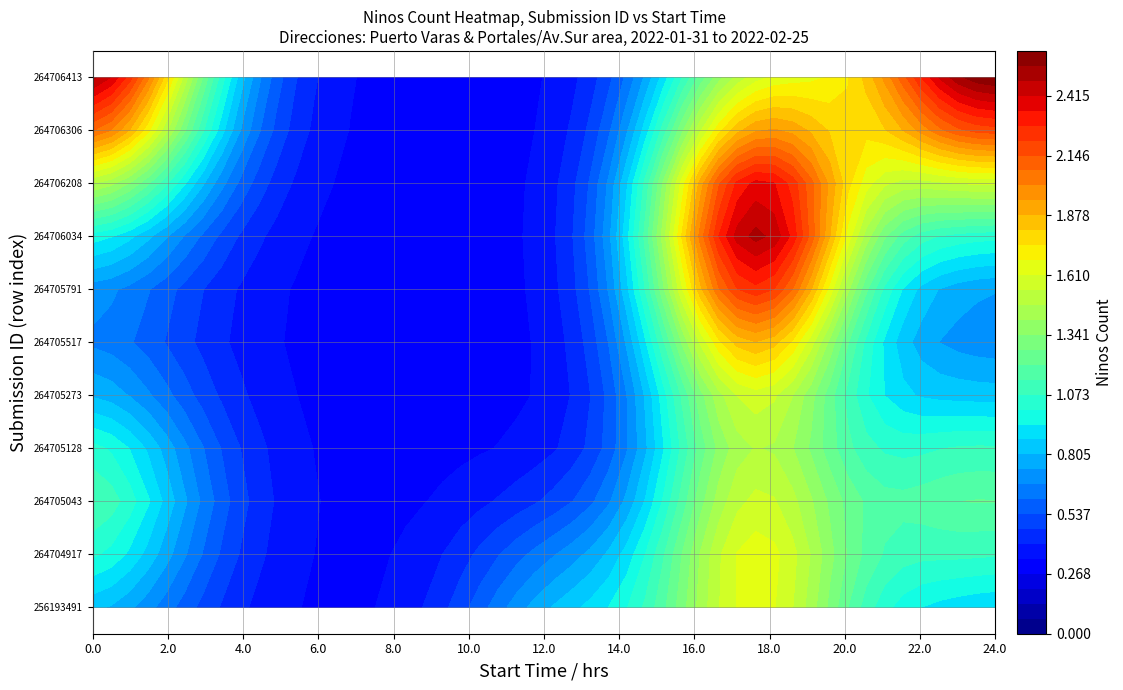

Rank the series at 6 from lowest to highest value.

264705128, 264706306, 256193491, 264705043, 264705517, 264706413, 264705273, 264705791, 264704917, 264706034, 264706208